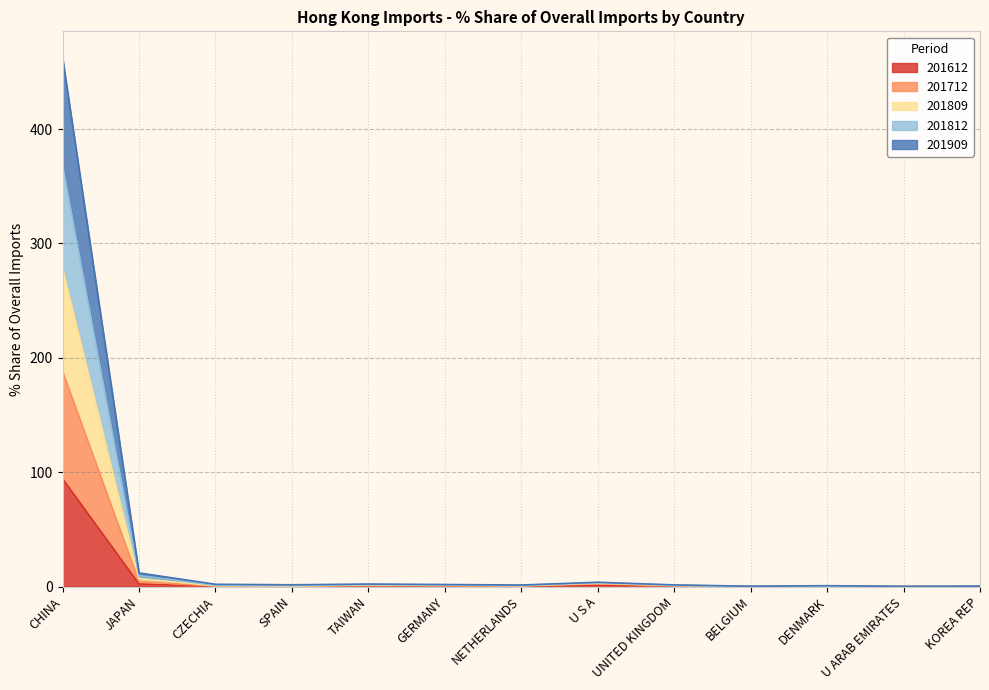

How many interior local valleys does the 201712 series have?

4